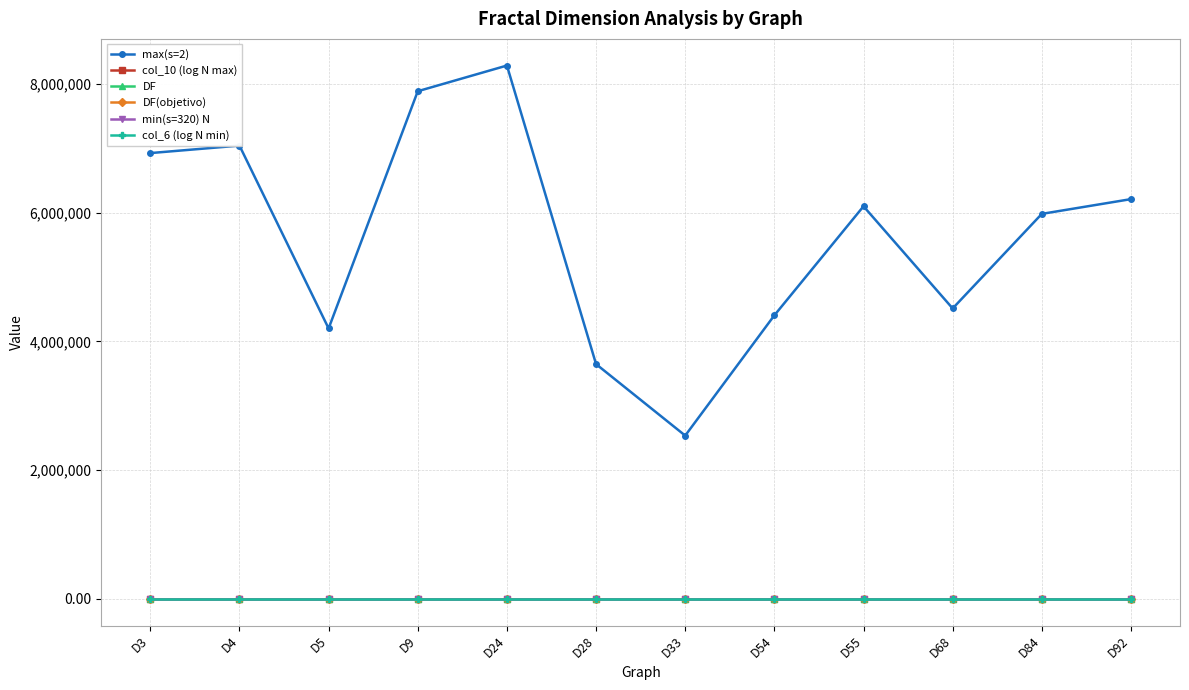

Is the value of max(s=2) at D4 greater than the value of col_10 (log N max) at D55?

Yes